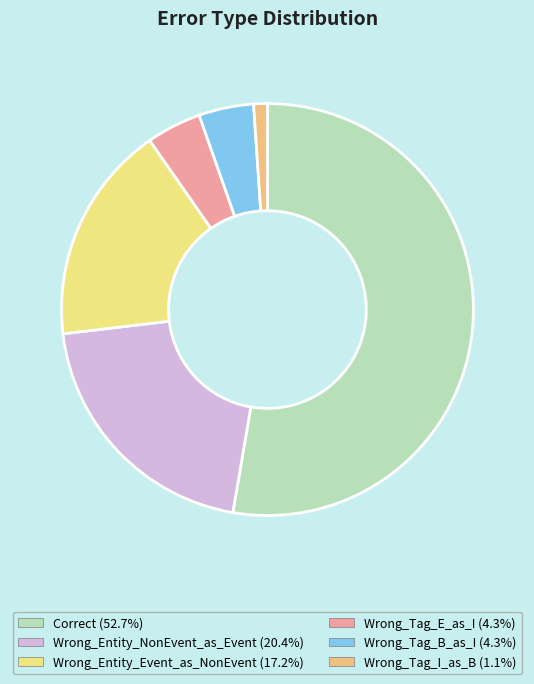

Approximately how many times larger is the value at Wrong_Entity_Event_as_NonEvent compared to Wrong_Tag_E_as_I?

4.0